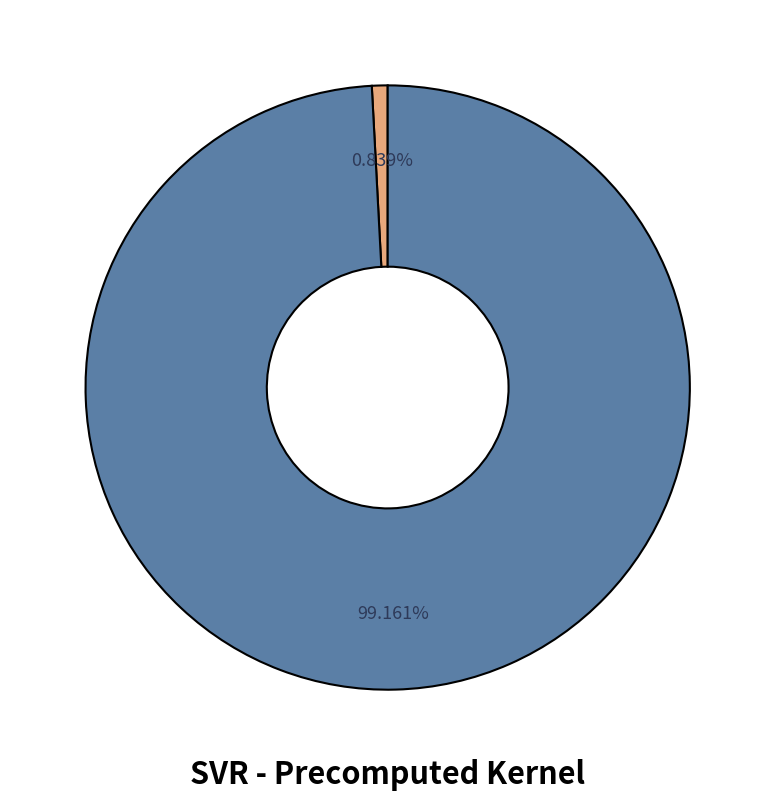

Count the number of slices in the pie.

2